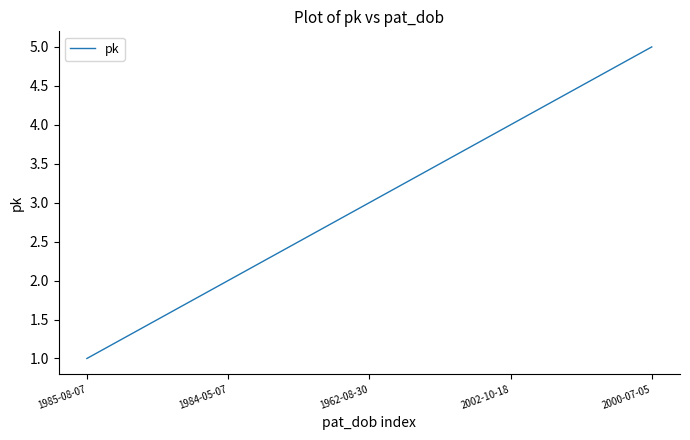

The chart shows a value of 2 at 1984-05-07. True or false?

True